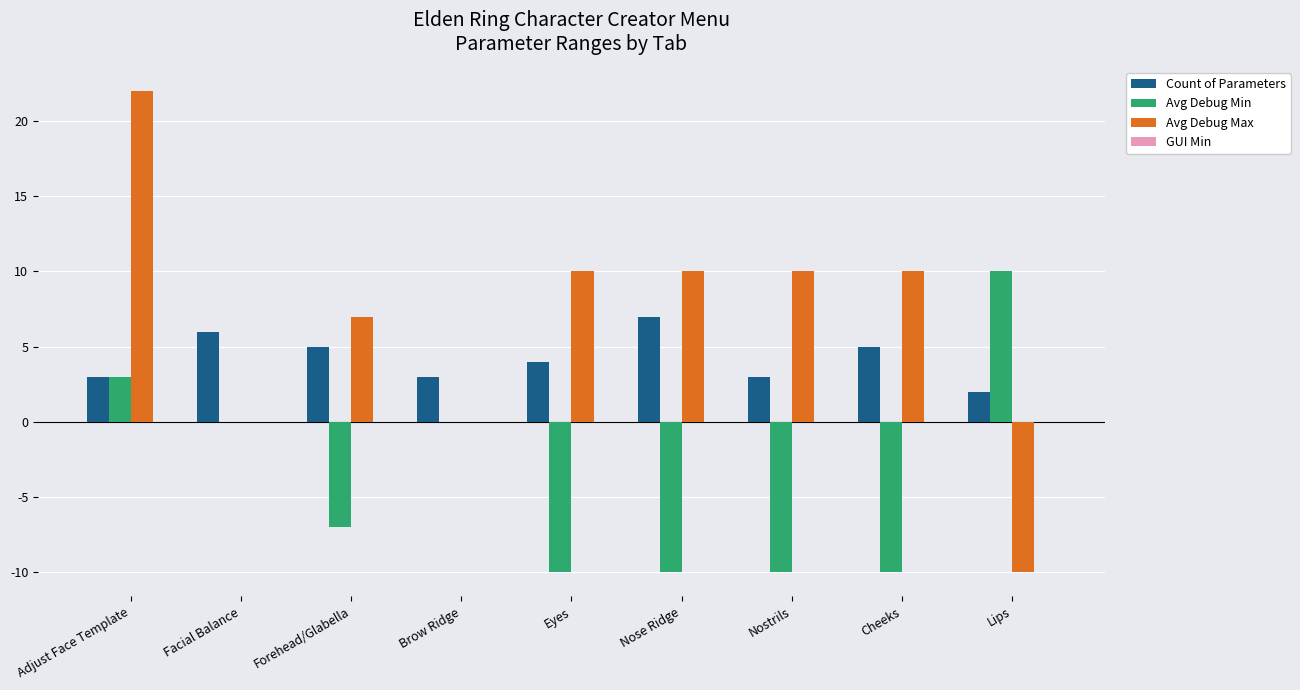

Which category has the highest value across all series?

Adjust Face Template